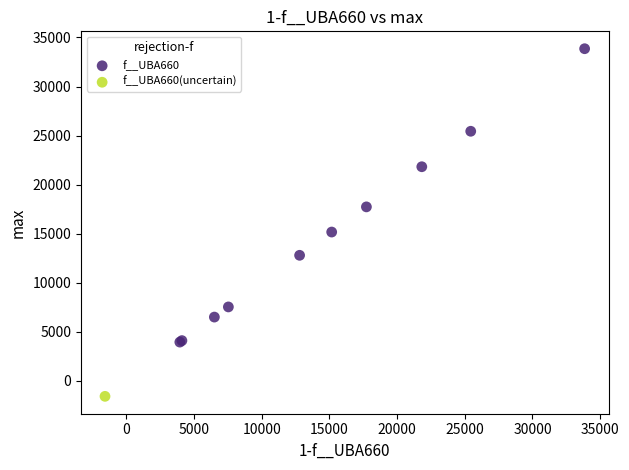

What are all the series names shown in the legend?

f__UBA660, f__UBA660(uncertain)